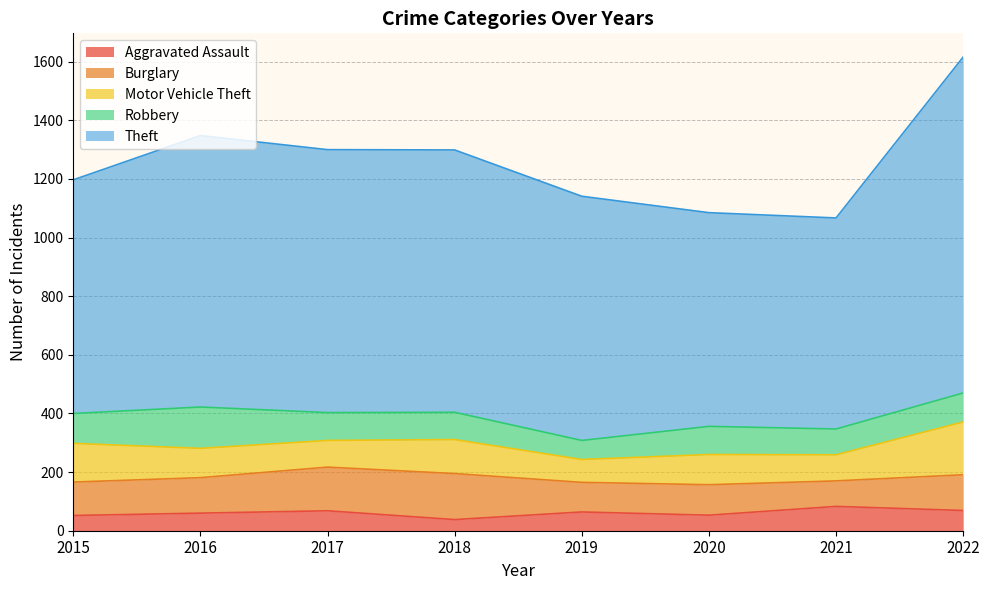

Rank the series at 2020 from lowest to highest value.

Aggravated Assault, Robbery, Motor Vehicle Theft, Burglary, Theft